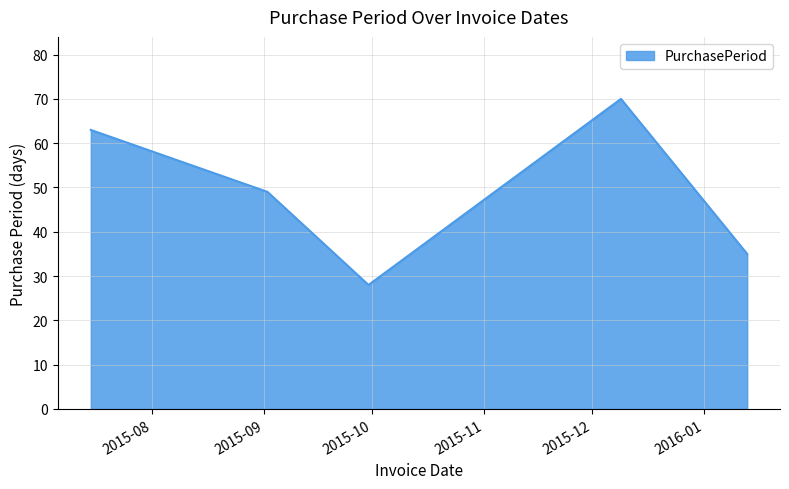

Does the chart display data point markers on the line(s)?

No